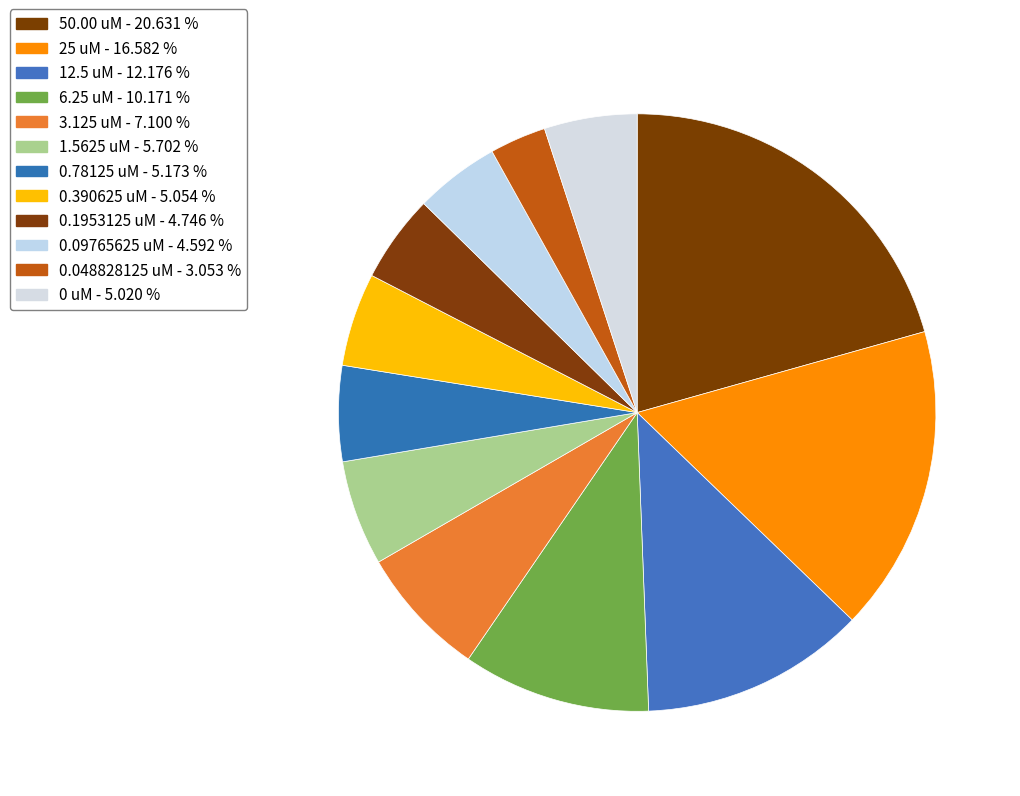

Count the number of slices in the pie.

12